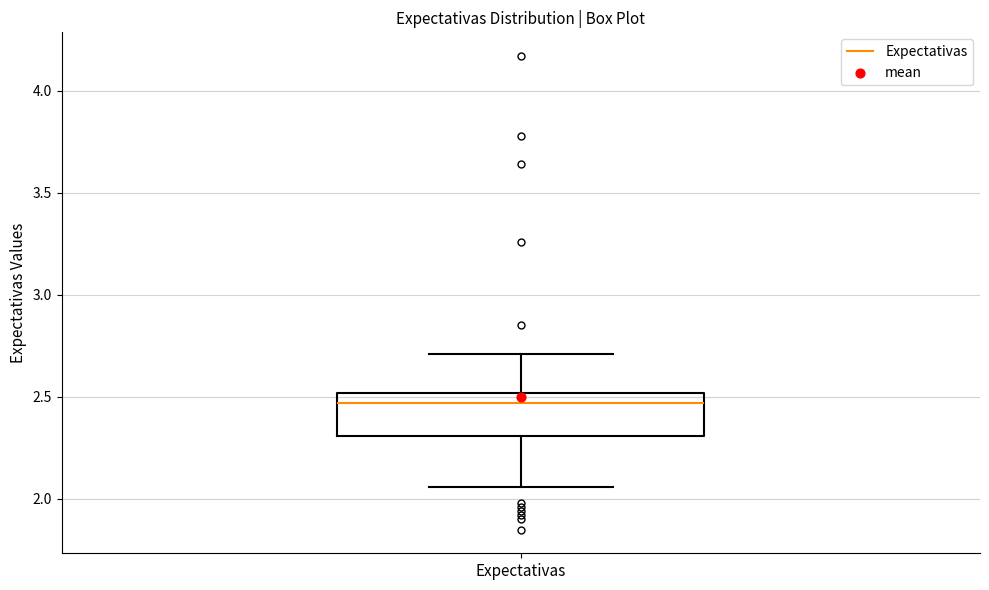

Read this box plot against the y-axis: the position of the median line, the range covered by the box, and the ends of both whiskers. The values are not printed on the chart, so give them approximately, as read against the axis.

median 2.45, box 2.30 to 2.50, whiskers 2.05 to 2.70